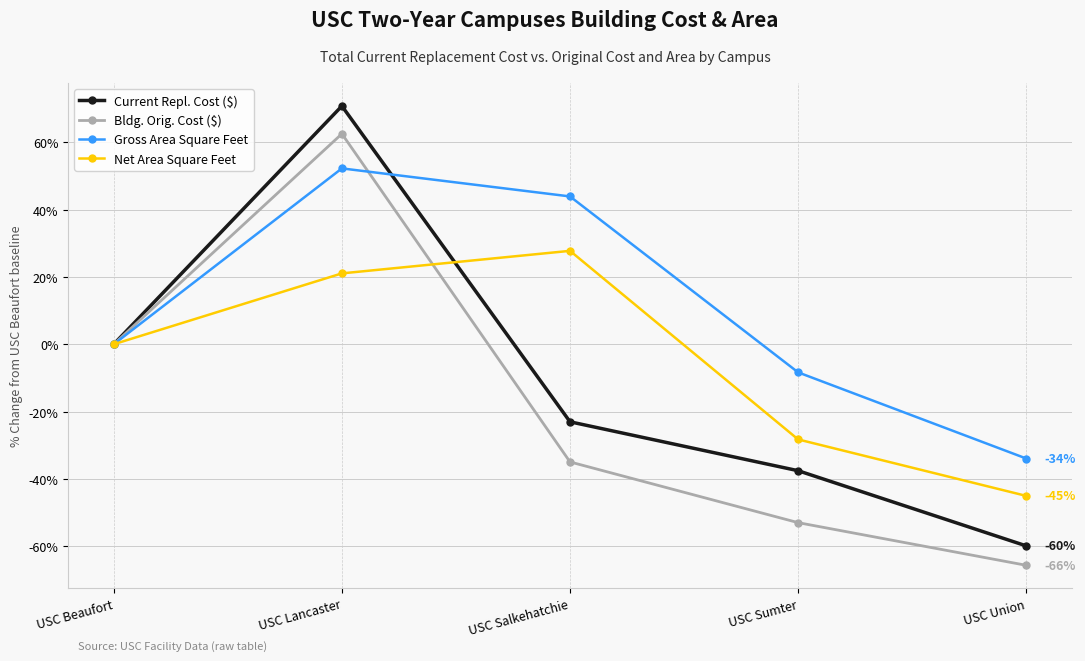

Which label corresponds to the largest value in the chart?

USC Lancaster